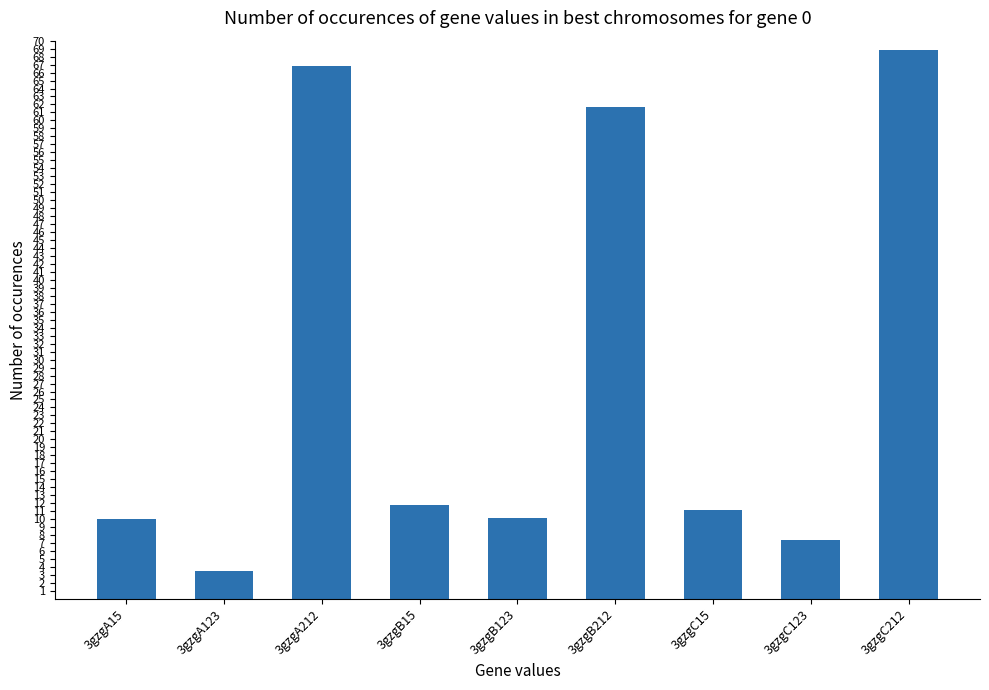

Does the chart contain any negative values?

No